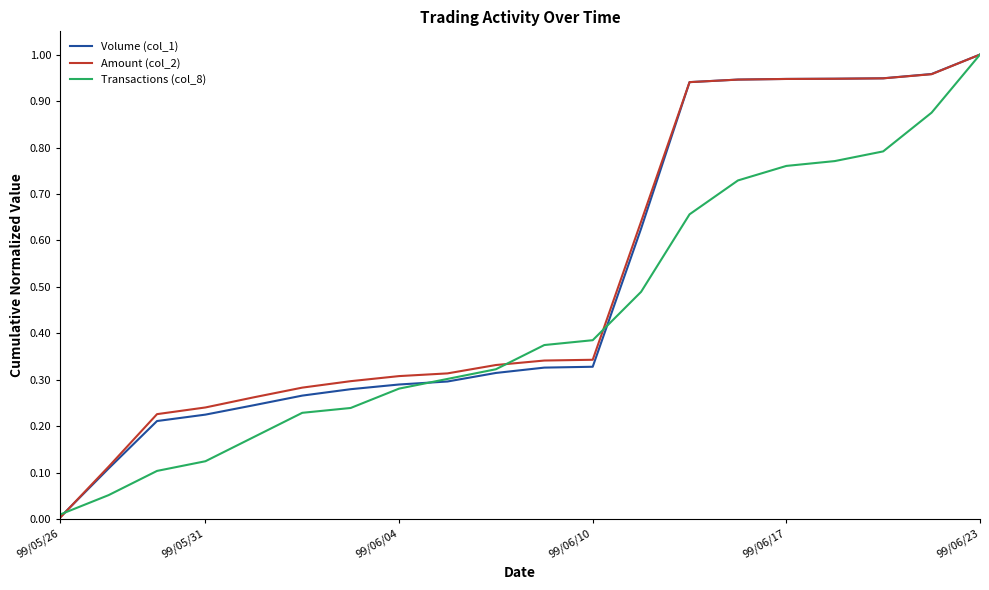

Which series has the widest spread of values?

Amount (col_2)